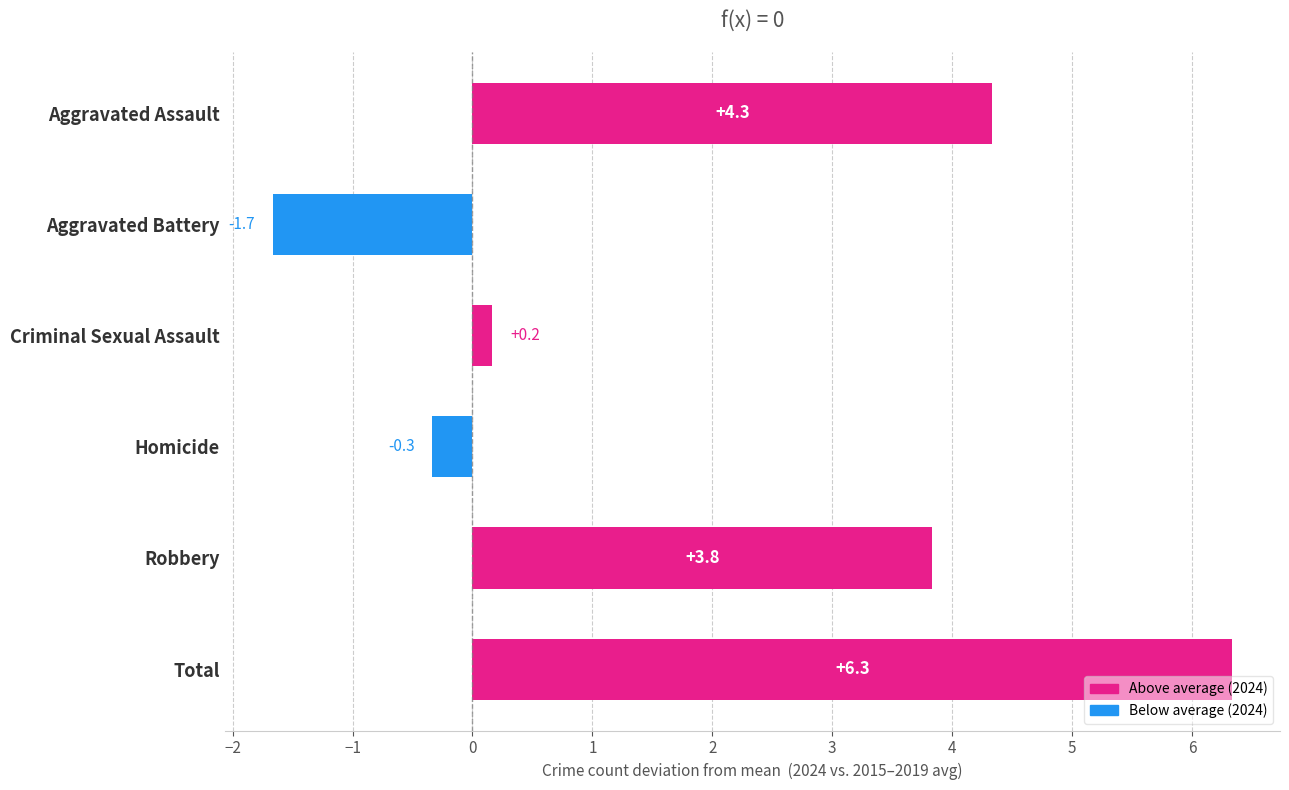

Which has a higher value, Criminal Sexual Assault or Homicide?

Criminal Sexual Assault